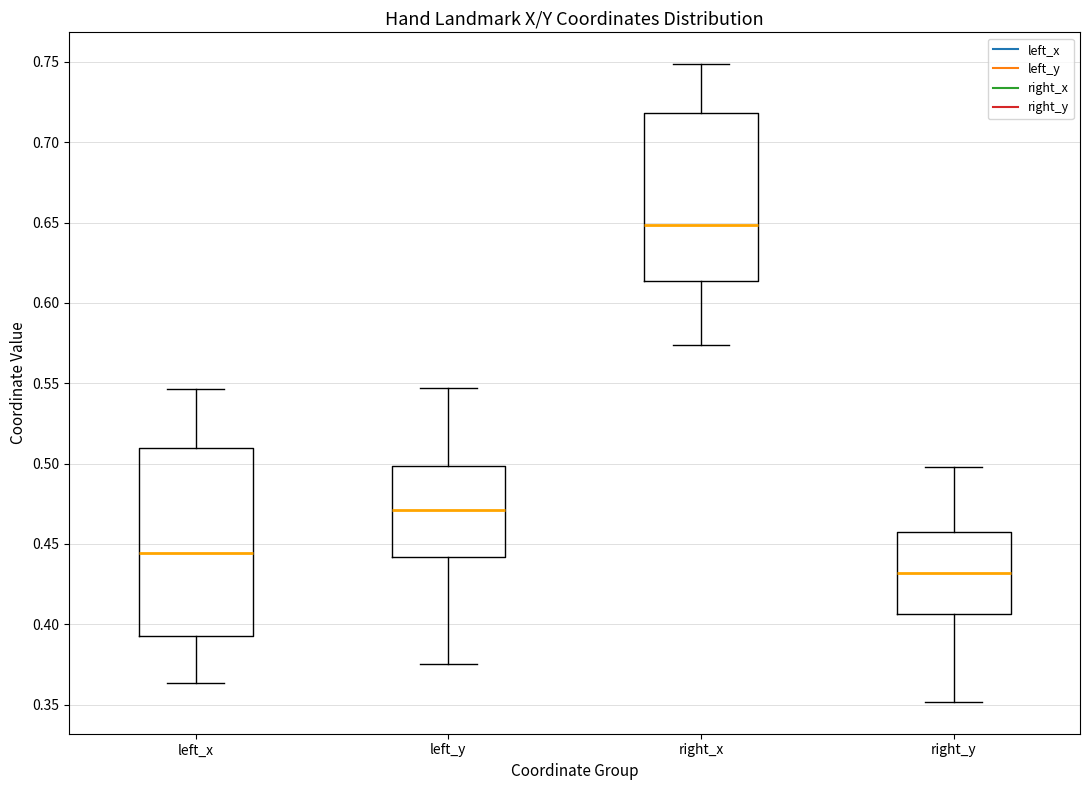

Which box has the highest median line?

right_x